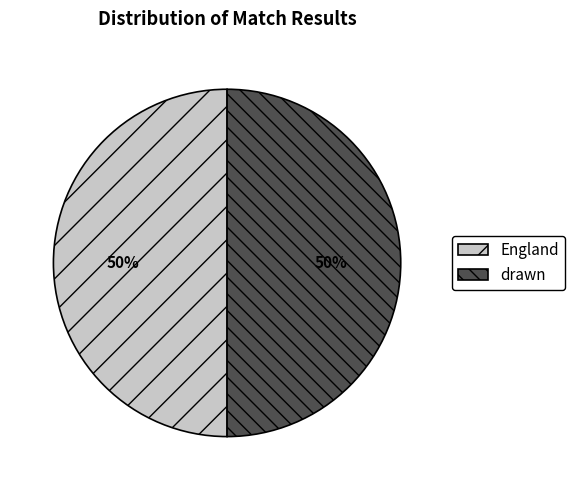

Approximately how many times larger is the value at drawn compared to England?

1.0